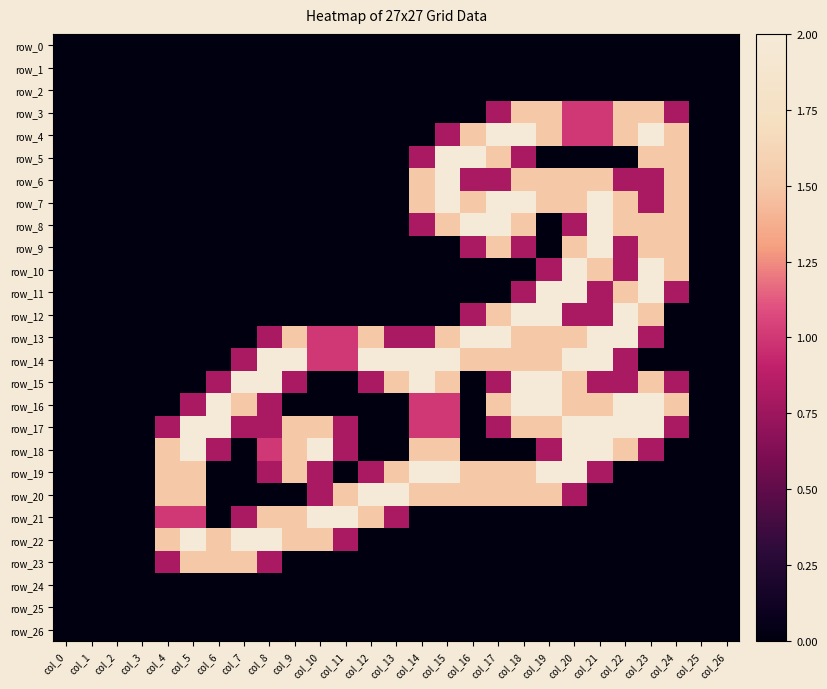

What is the sum of all row_17 values?

24.9